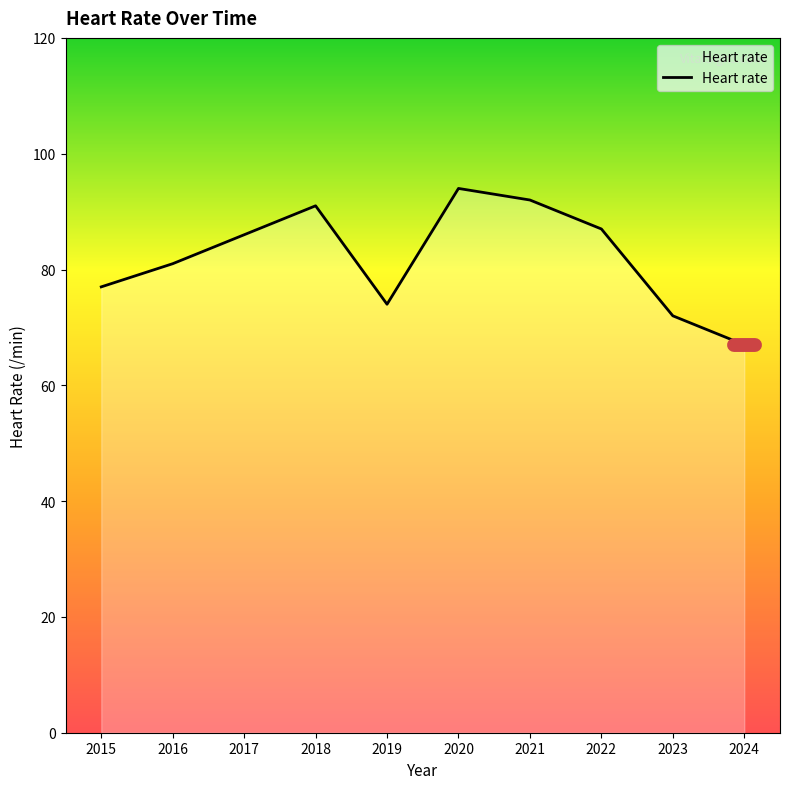

What value does the data have at 2023, to the nearest 10?

70